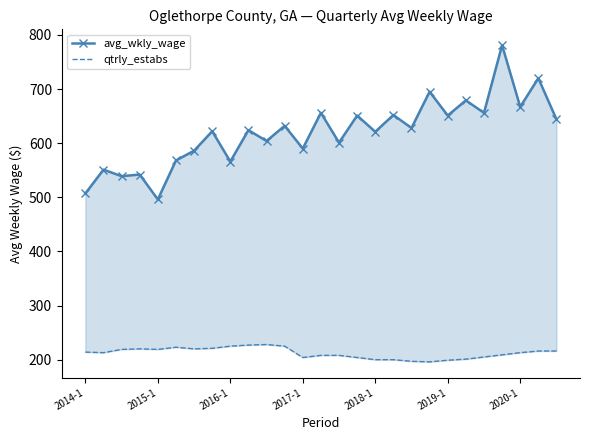

What is the minimum value shown in the chart?

196